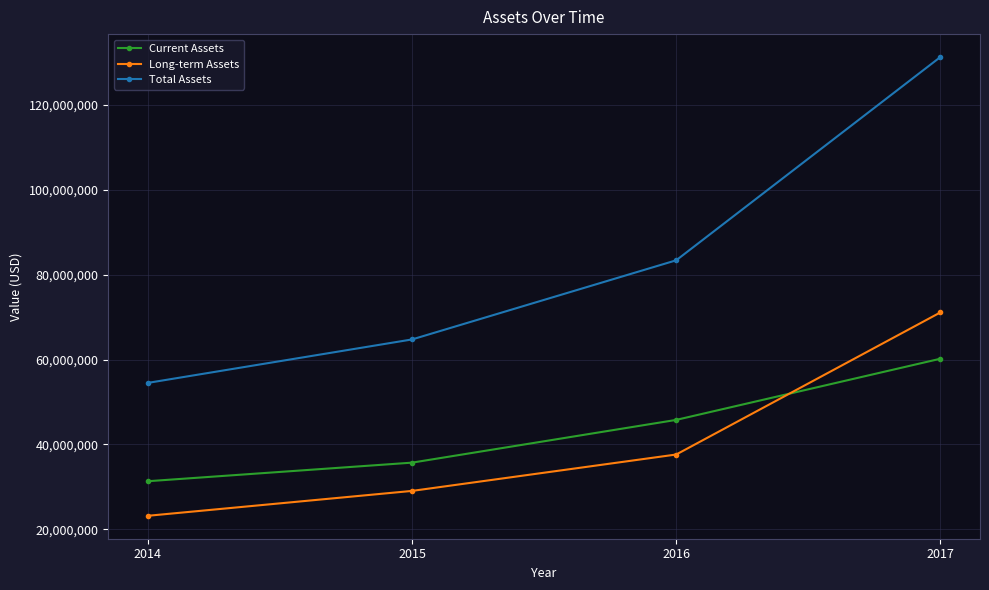

How many lines are shown in the chart?

3